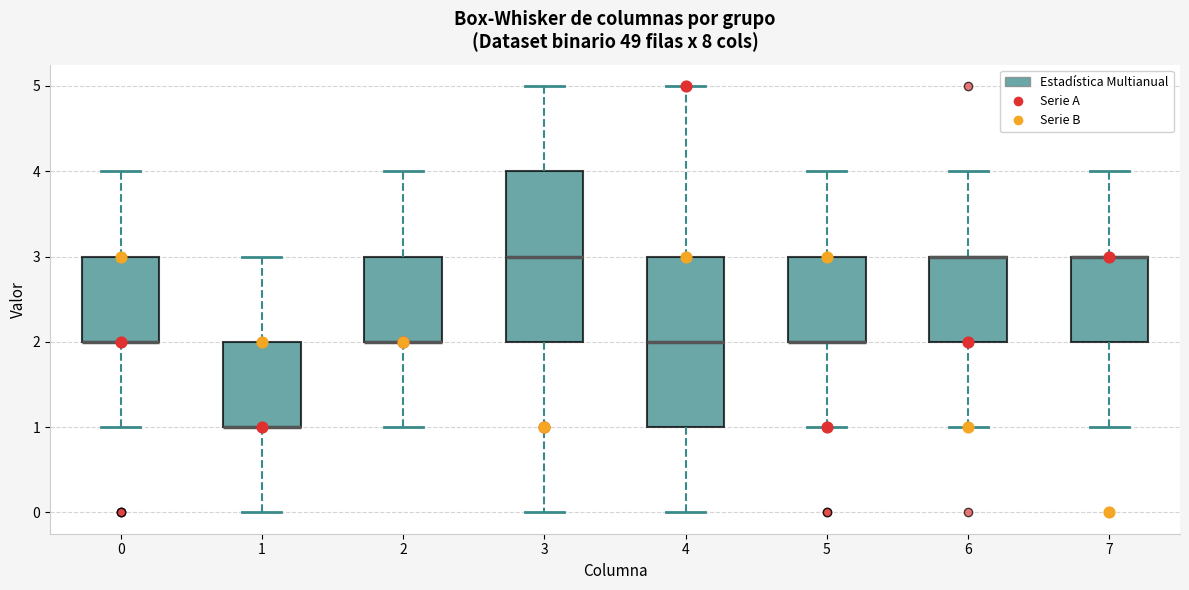

Where is the lower edge of the box at x = 2 on the y-axis? The values are not printed on the chart, so give them approximately, as read against the axis.

2